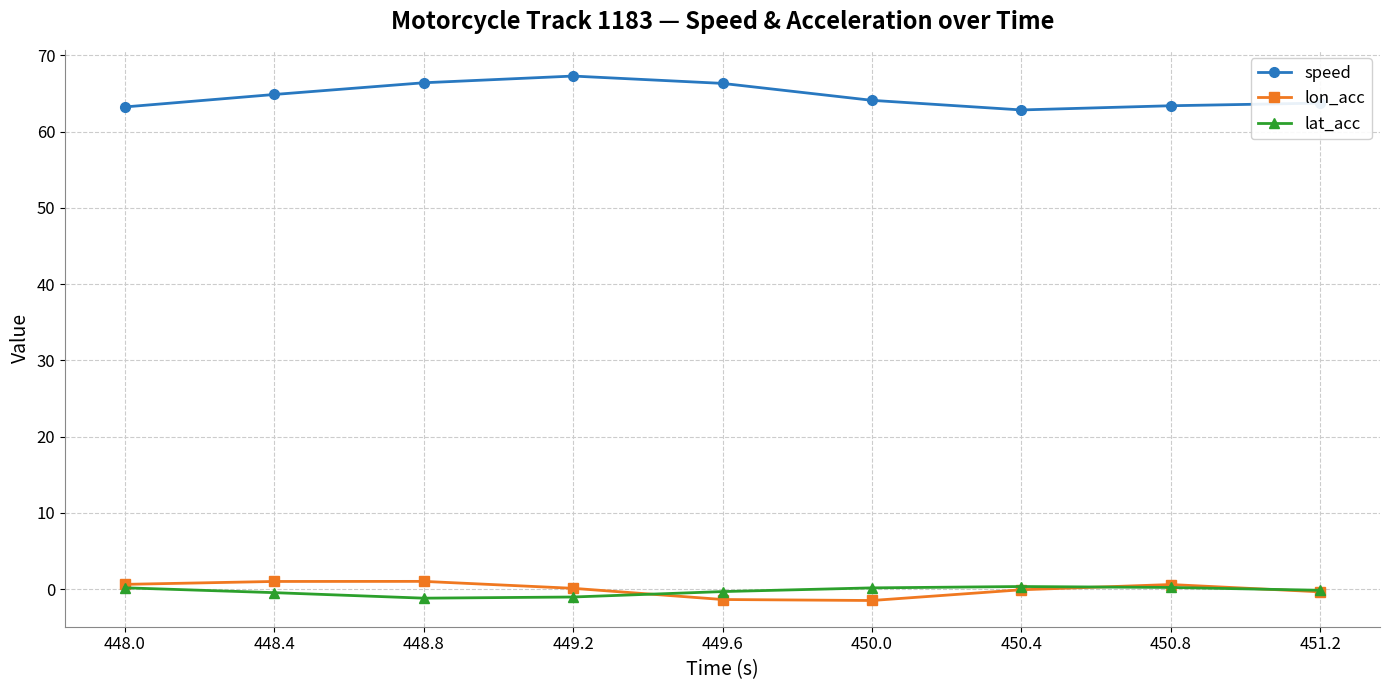

What is the label of the 4th point from the right?

450.0